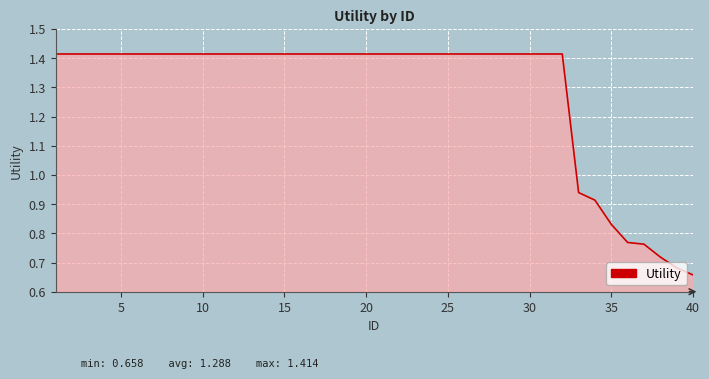

How many lines are shown in the chart?

1